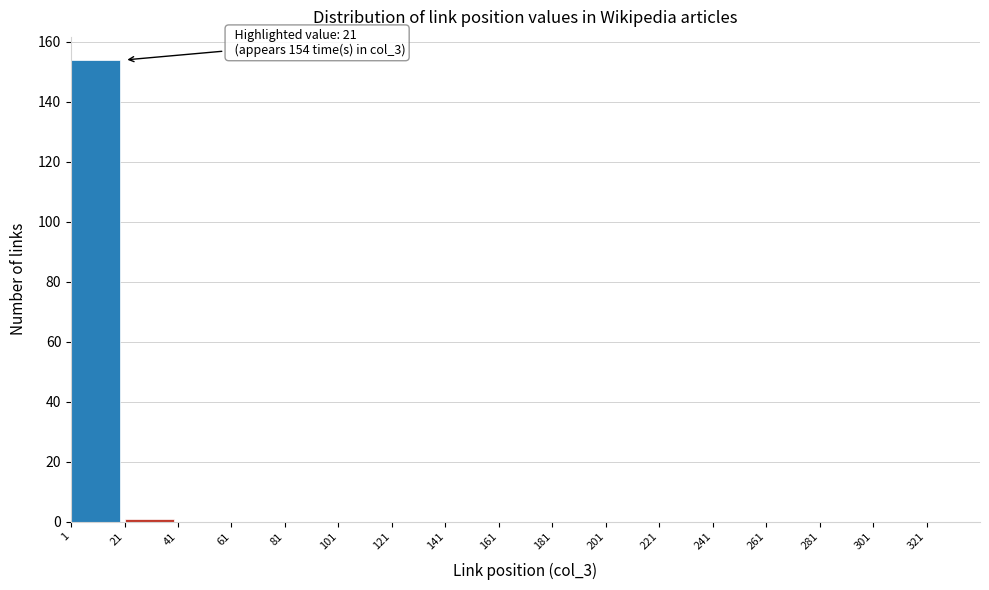

Which range on the x-axis has the tallest bar?

1 to 21